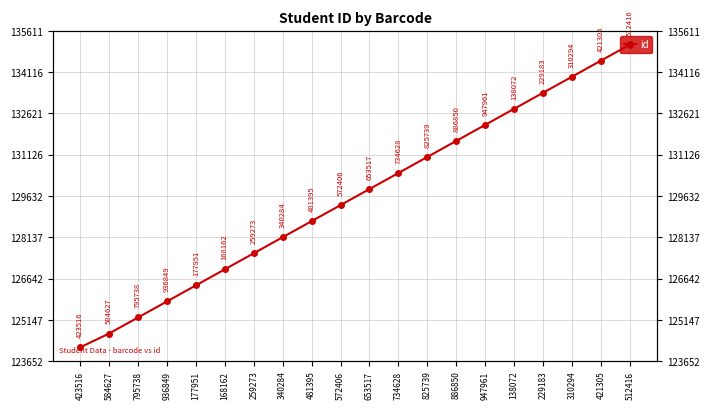

Reading left to right, extract all data points from this chart.

423516=124152	584627=124653	795738=125234	936849=125815	177951=126396	168162=126977	259273=127558	340284=128139	481395=128720	572406=129301	653517=129882	734628=130463	825739=131044	886850=131625	947961=132206	138072=132787	229183=133368	310294=133949	421305=134530	512416=135111